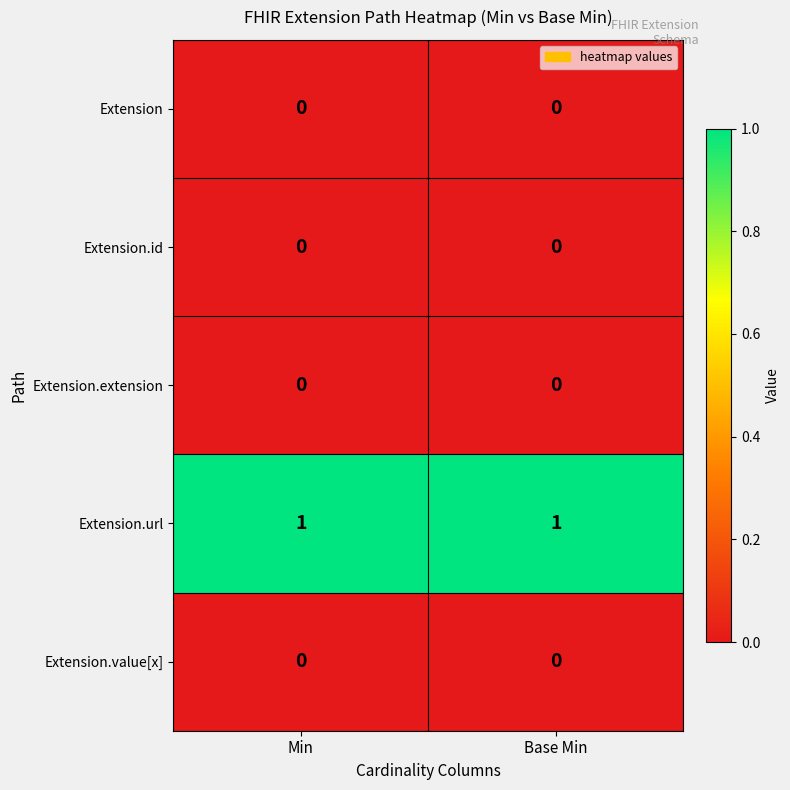

Which series has the largest total across all categories?

Extension.url